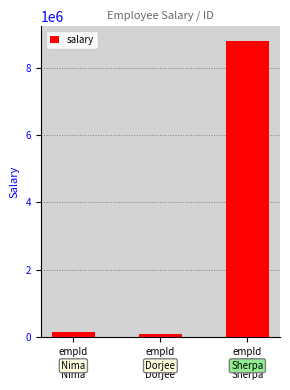

How many series are shown in this chart?

1